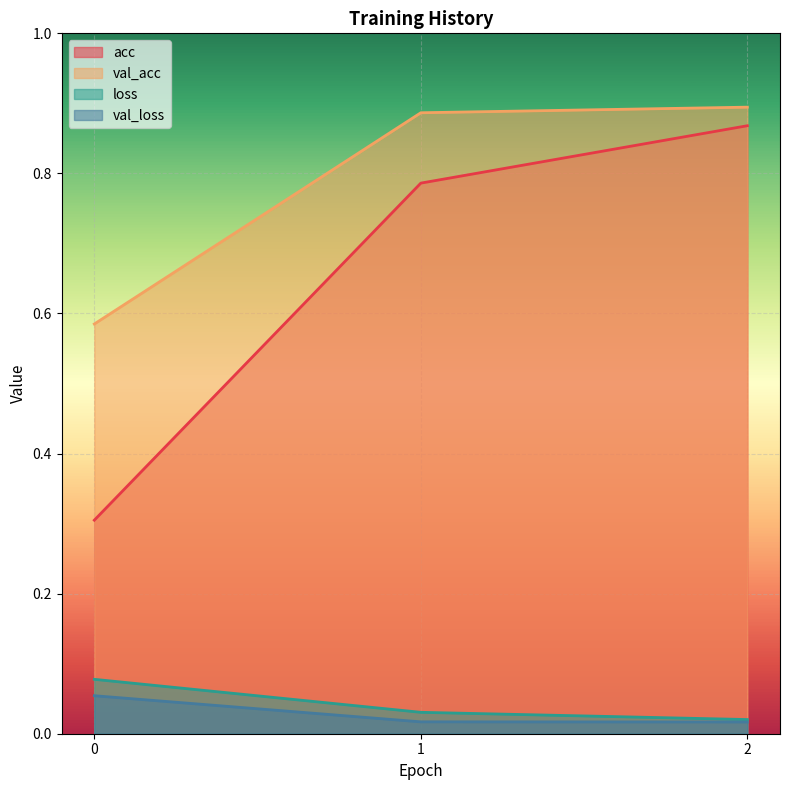

Which series has the largest total across all categories?

val_acc